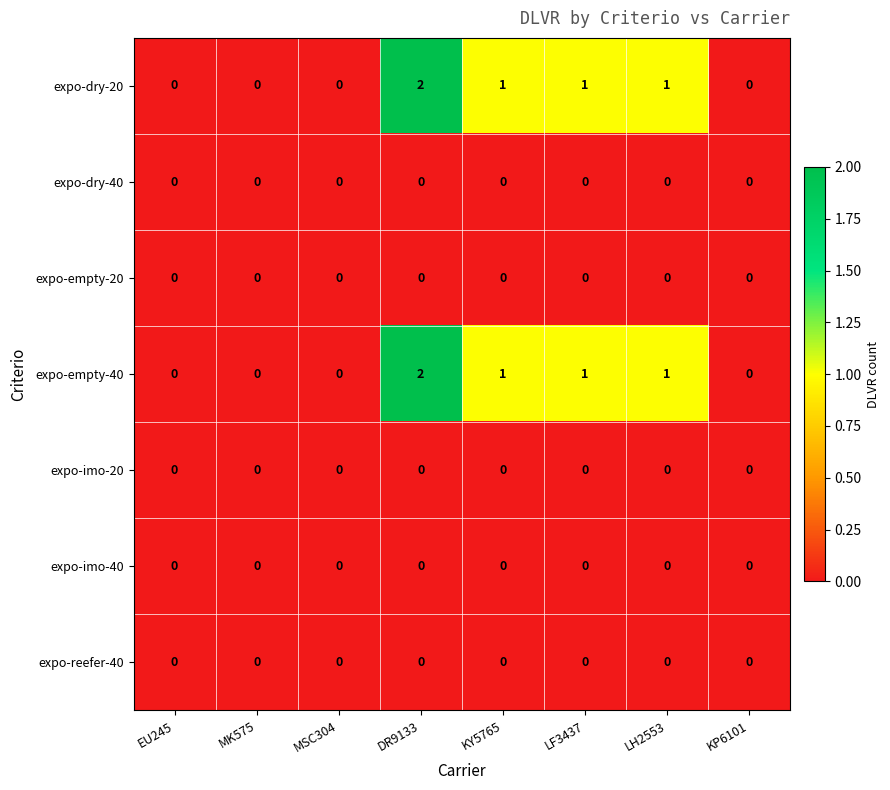

The expo-empty-40 series shows 1 at MK575. True or false?

False